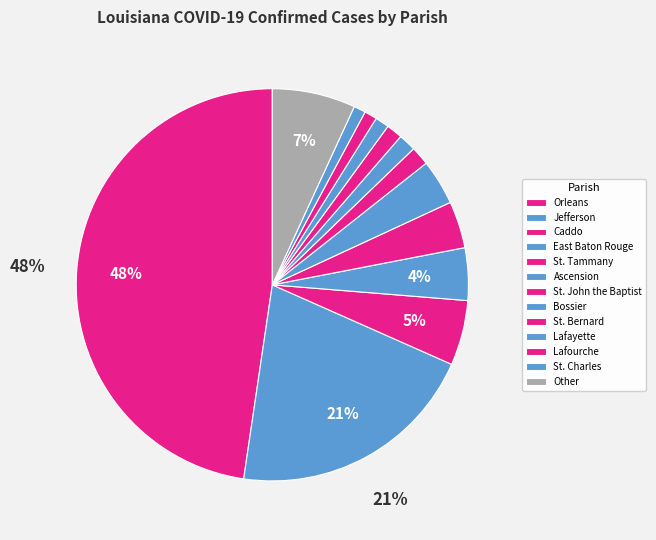

To the nearest percent, what portion does Ascension represent?

4%